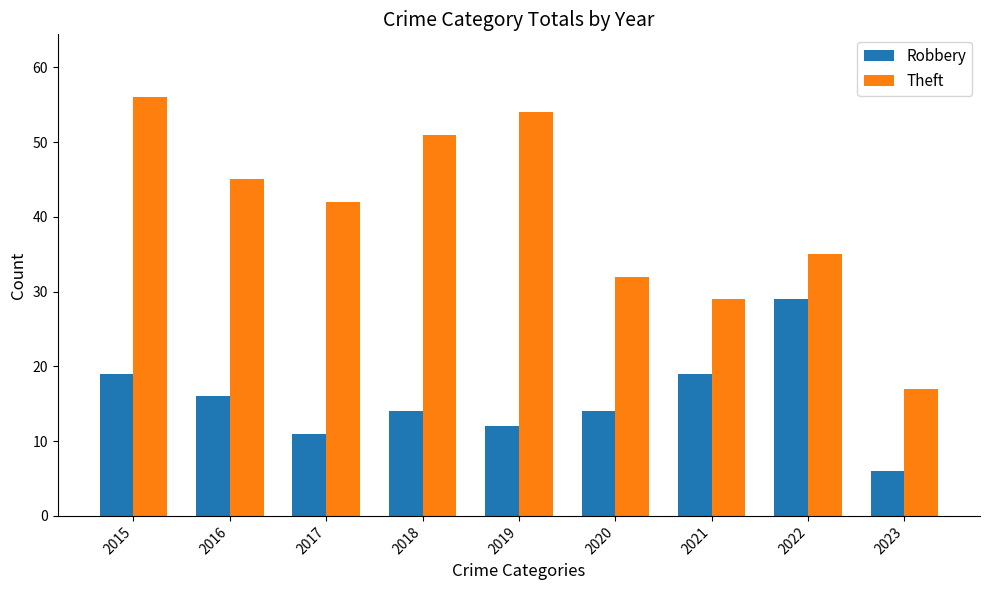

The value of Theft at 2022 is 7. True or false?

False